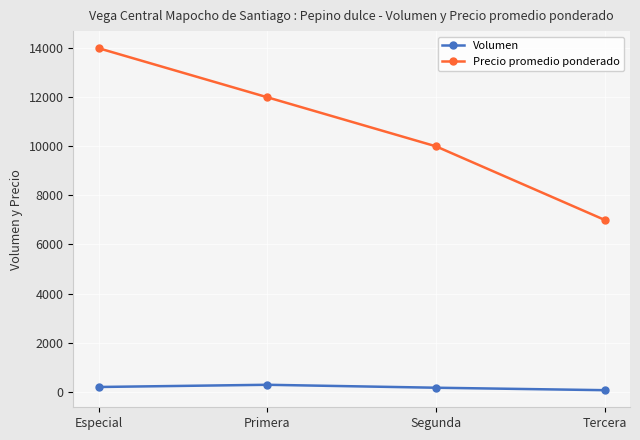

What is the approximate value of Volumen at Tercera, to the nearest 50?

50